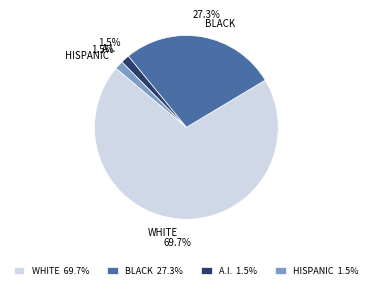

Which has a higher value, HISPANIC or BLACK?

BLACK